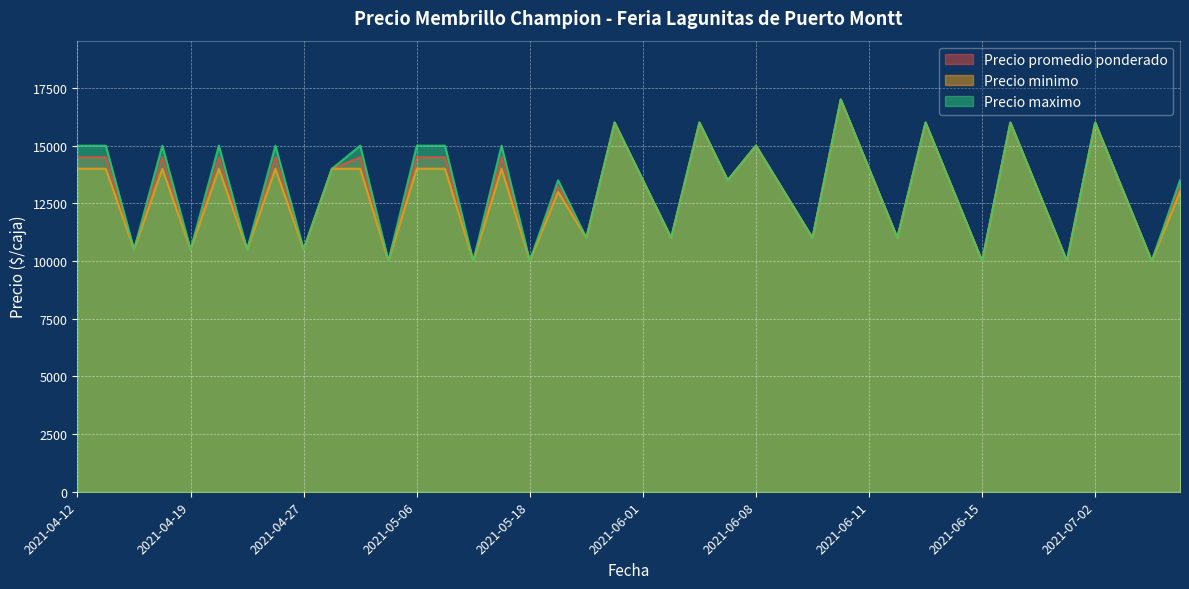

In Precio maximo, how many points are lower than both neighbors (excluding endpoints)?

15